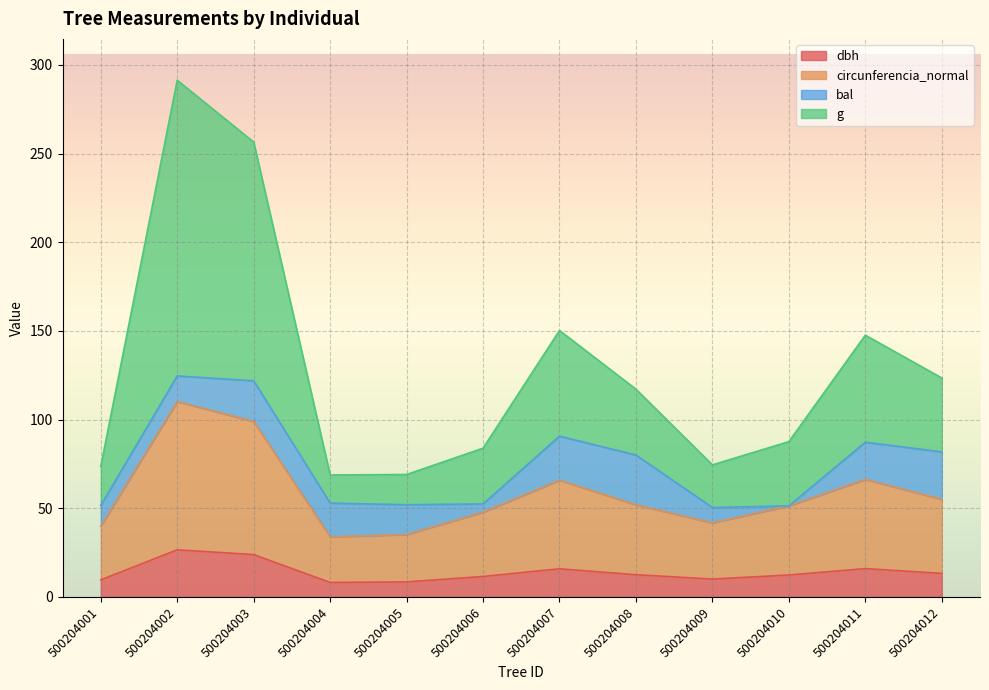

Where is the first local maximum for g?

500204002